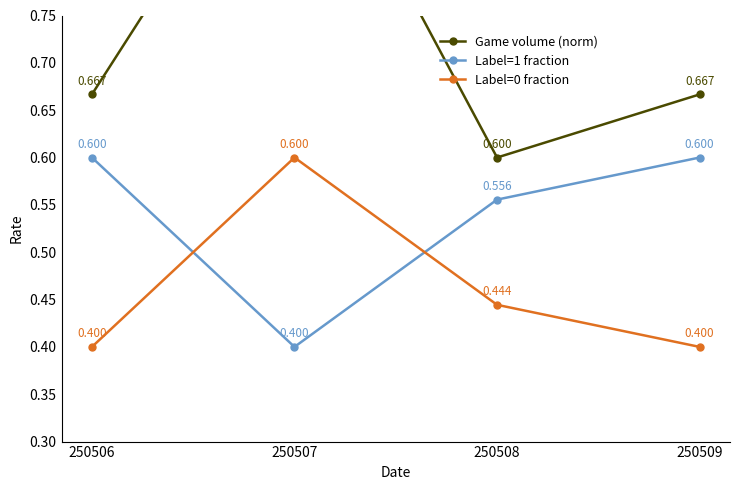

Which has a higher value, 250506 or 250508?

250506